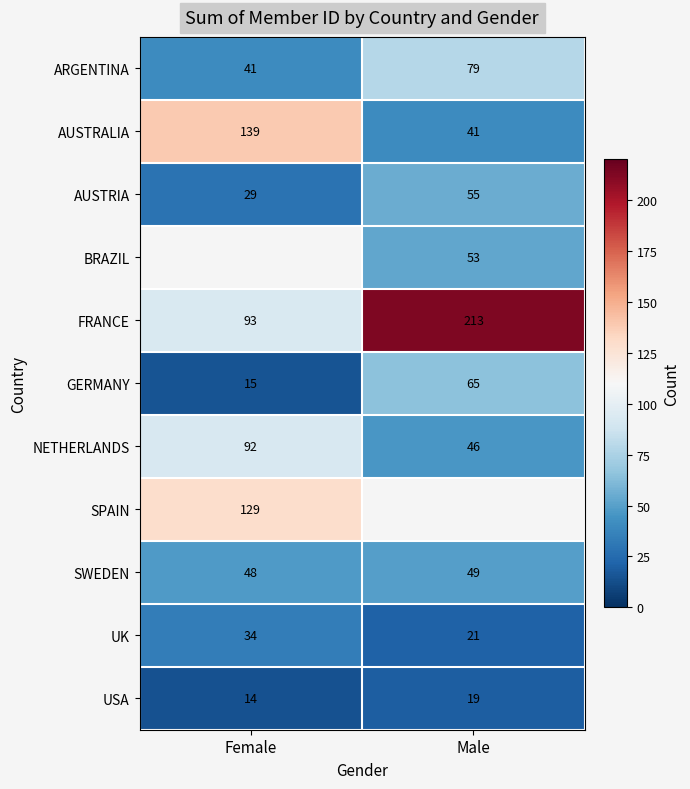

What is the smallest value displayed?

14.0